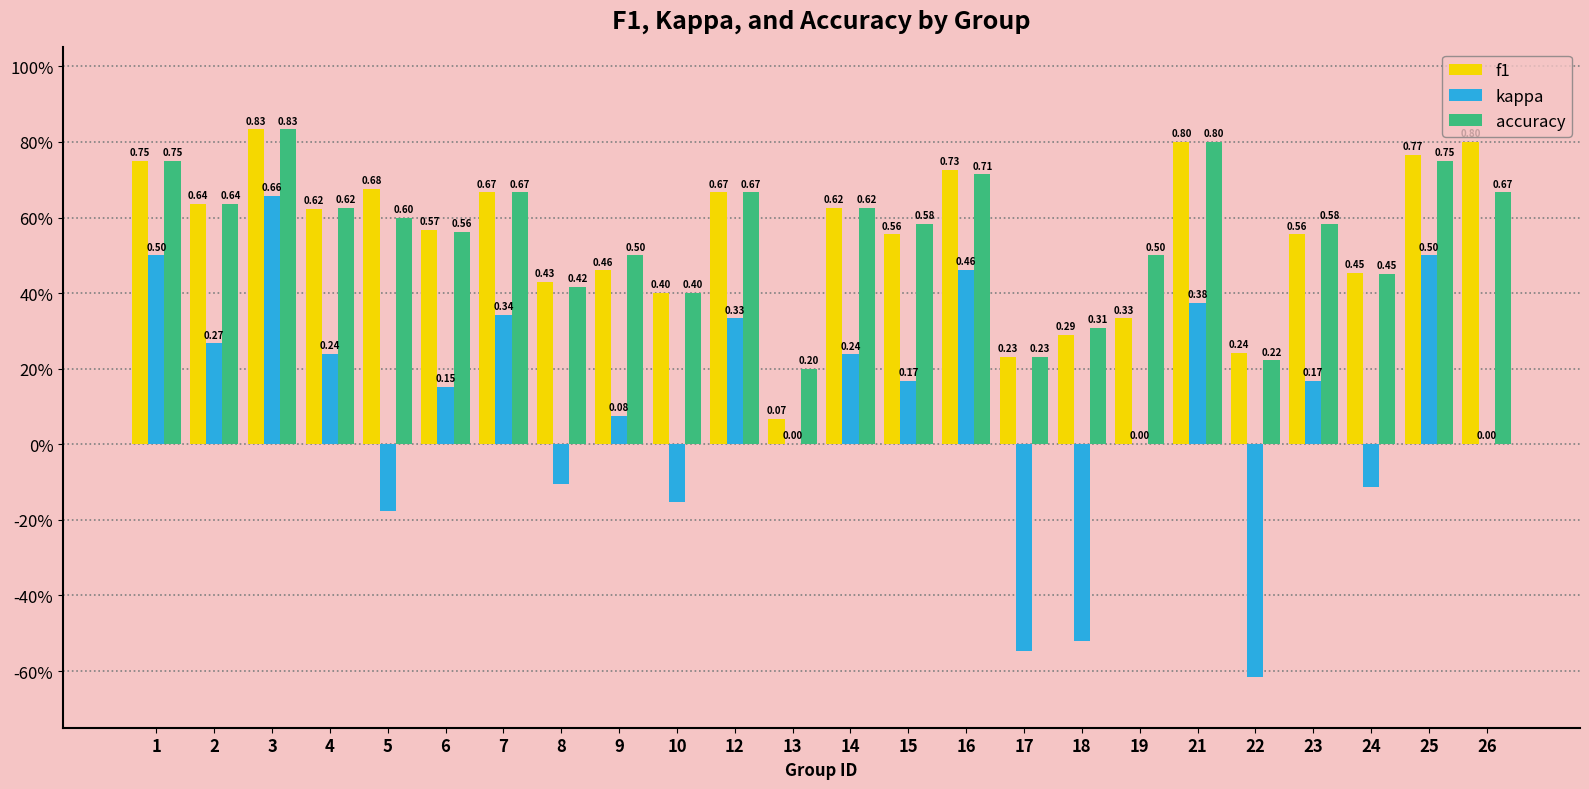

The value of f1 at 7 is 0.7. True or false?

True